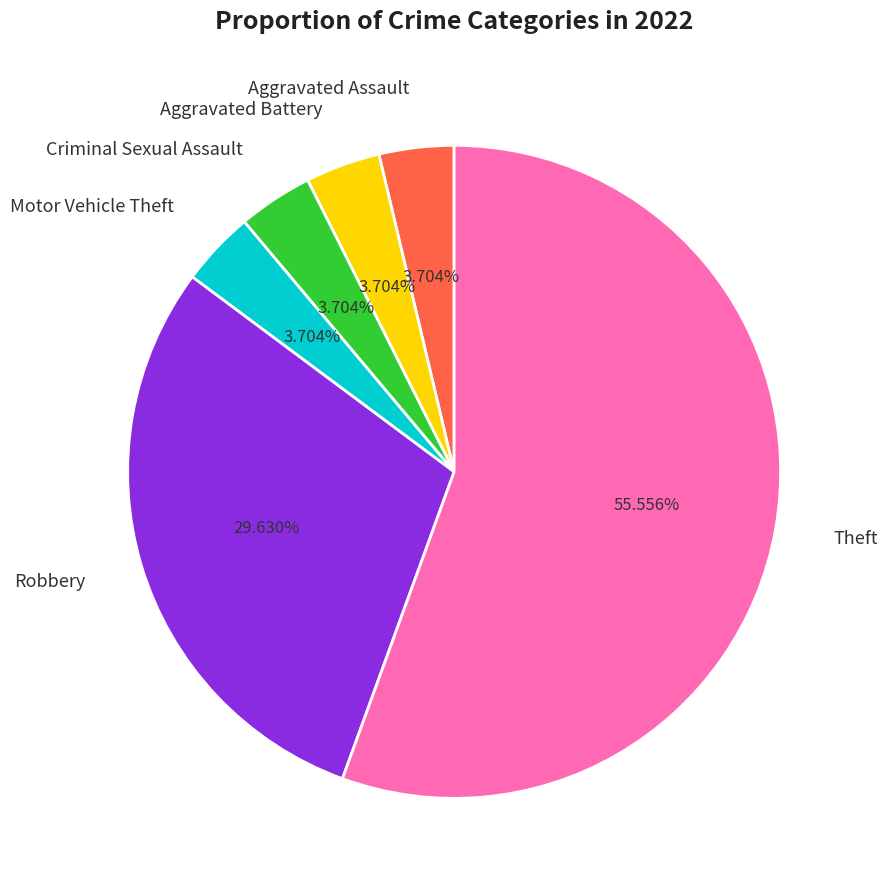

How many segments does this pie chart have?

6